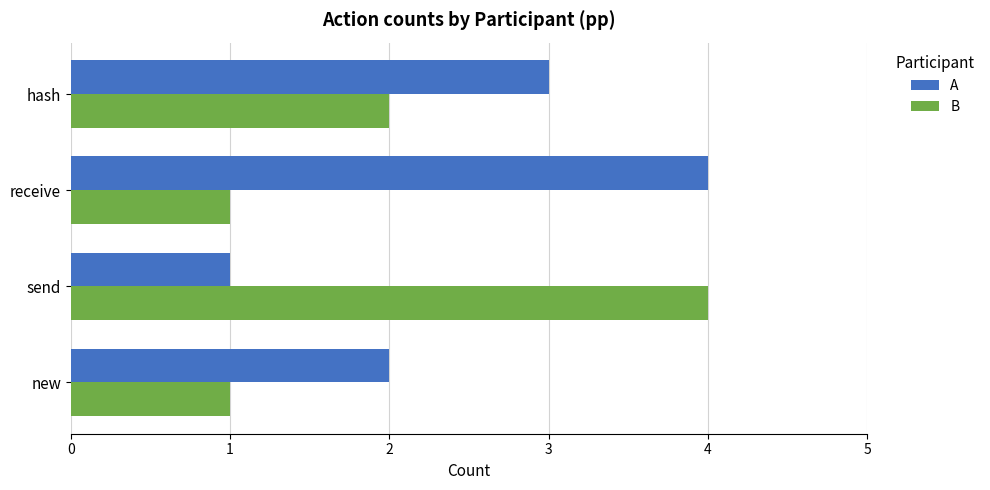

What is the spread (max minus min) of values at send?

3